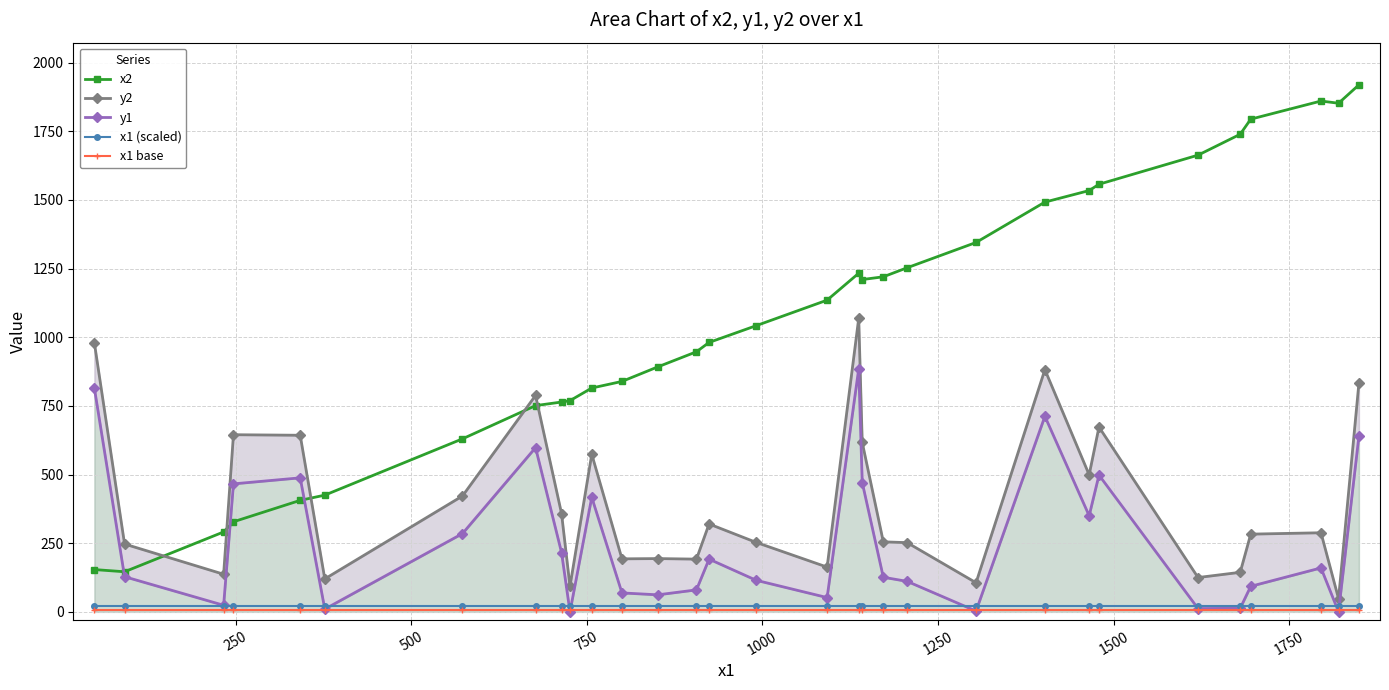

Reading left to right, list all the values displayed in this chart.

x2: 154.0	146.0	291.0	328.0	406.0	425.0	630.0	751.0	764.0	769.0	815.0	839.0	892.0	947.0	981.0	1042.0	1135.0	1233.0	1210.0	1220.0	1253.0	1345.0	1492.0	1534.0	1557.0	1663.0	1739.0	1794.0	1860.0	1852.0	1919.0
y2: 980.0	247.0	137.0	645.0	643.0	120.0	422.0	788.0	358.0	93.0	574.0	193.0	194.0	192.0	320.0	253.0	163.0	1069.0	617.0	255.0	252.0	106.0	882.0	499.0	673.0	125.0	144.0	283.0	288.0	48.0	833.0
y1: 815.0	128.0	24.0	466.0	488.0	10.0	285.0	598.0	216.0	0.0	417.0	69.0	62.0	80.0	192.0	115.0	52.0	885.0	471.0	126.0	111.0	3.0	712.0	350.0	498.0	12.0	13.0	93.0	160.0	0.0	640.0
x1 (scaled): 21.3	21.3	21.3	21.3	21.3	21.3	21.3	21.3	21.3	21.3	21.3	21.3	21.3	21.3	21.3	21.3	21.3	21.3	21.3	21.3	21.3	21.3	21.3	21.3	21.3	21.3	21.3	21.3	21.3	21.3	21.3
x1 base: 5.3	5.3	5.3	5.3	5.3	5.3	5.3	5.3	5.3	5.3	5.3	5.3	5.3	5.3	5.3	5.3	5.3	5.3	5.3	5.3	5.3	5.3	5.3	5.3	5.3	5.3	5.3	5.3	5.3	5.3	5.3